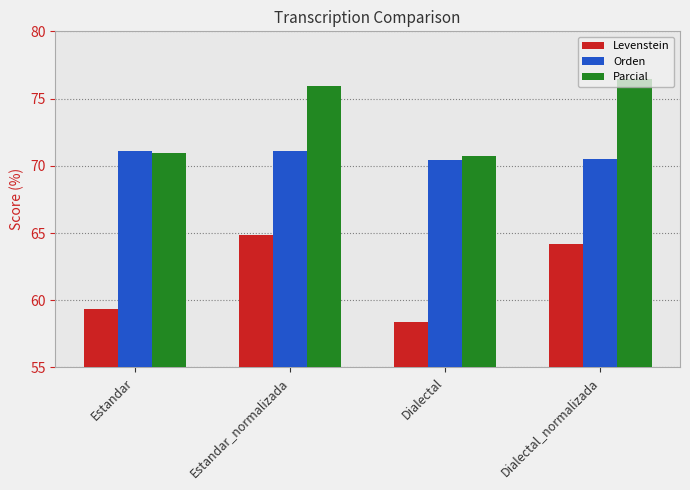

What is the average value of the Levenstein series?

61.7